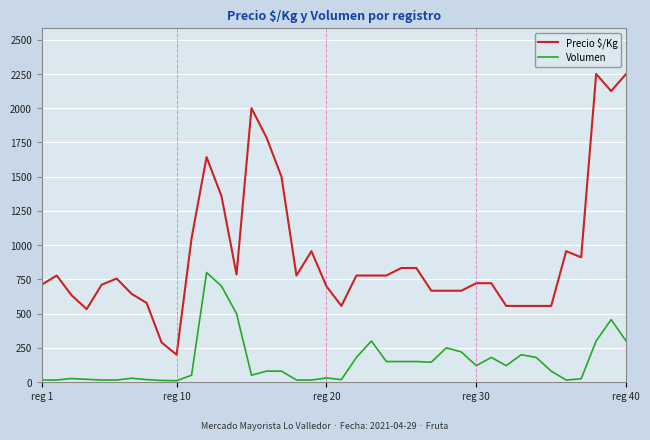

Which series has the widest spread of values?

Precio $/Kg